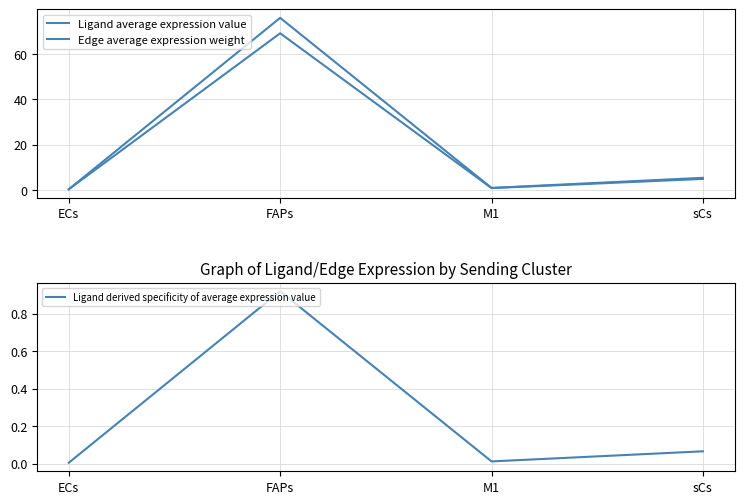

What is the difference between the maximum and minimum values in the Edge average expression weight series?

68.7